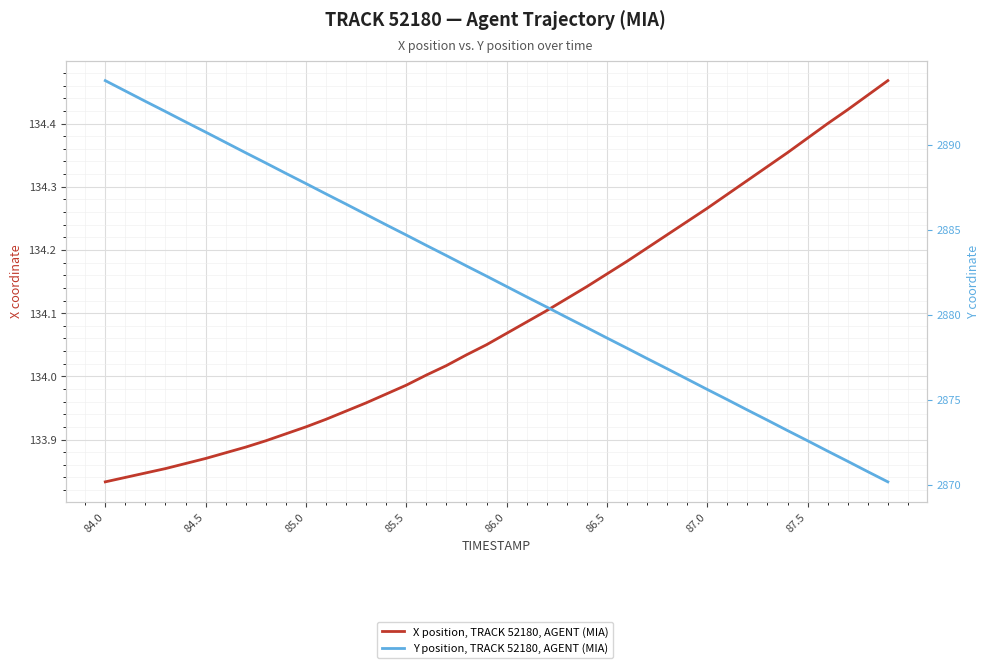

What is the smallest value displayed?

133.8